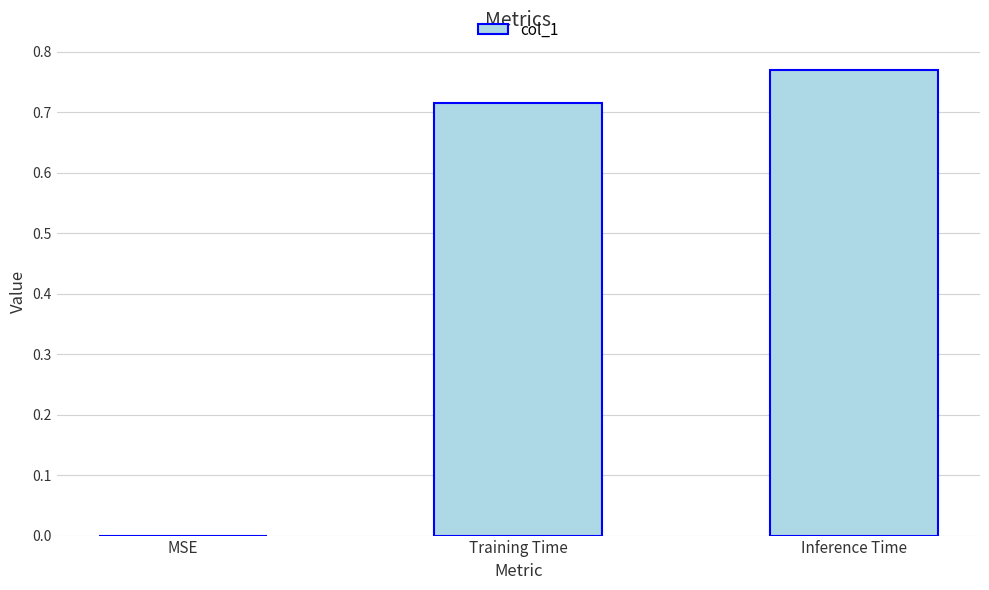

What is the change in value from MSE to Training Time?

+0.7